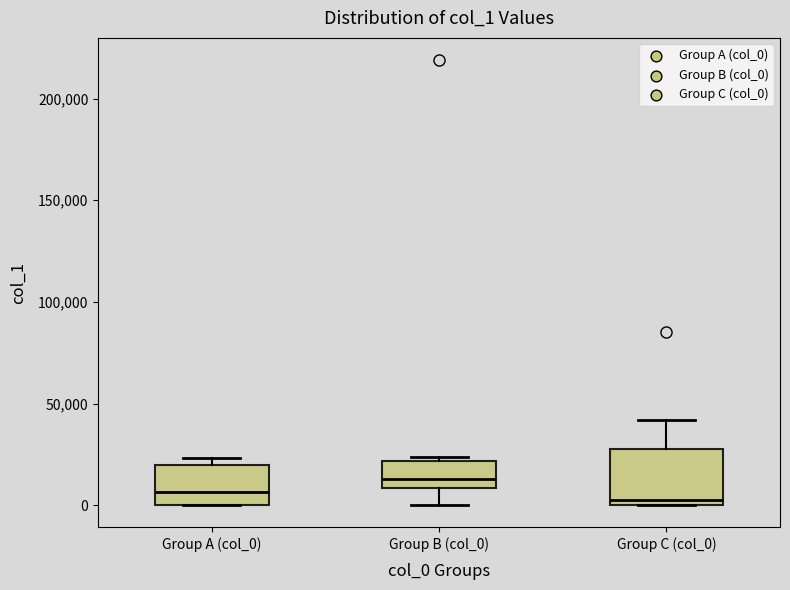

Reading left to right, read every box against the y-axis: the position of its median line, the range the box covers, and the ends of its whiskers. The values are not printed on the chart, so give them approximately, as read against the axis.

Group A (col_0): median 5000, box 0 to 20000, whiskers 0 to 25000
Group B (col_0): median 15000, box 10000 to 20000, whiskers 0 to 25000
Group C (col_0): median 5000, box 0 to 25000, whiskers 0 to 40000